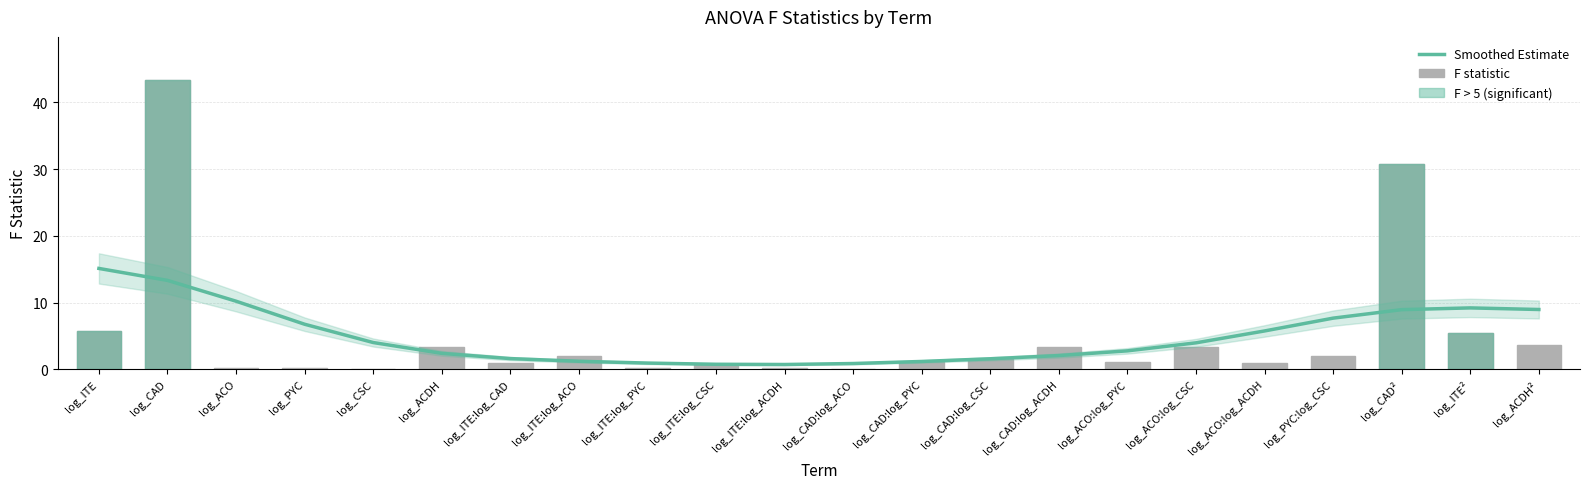

How many bars are there in total?

22